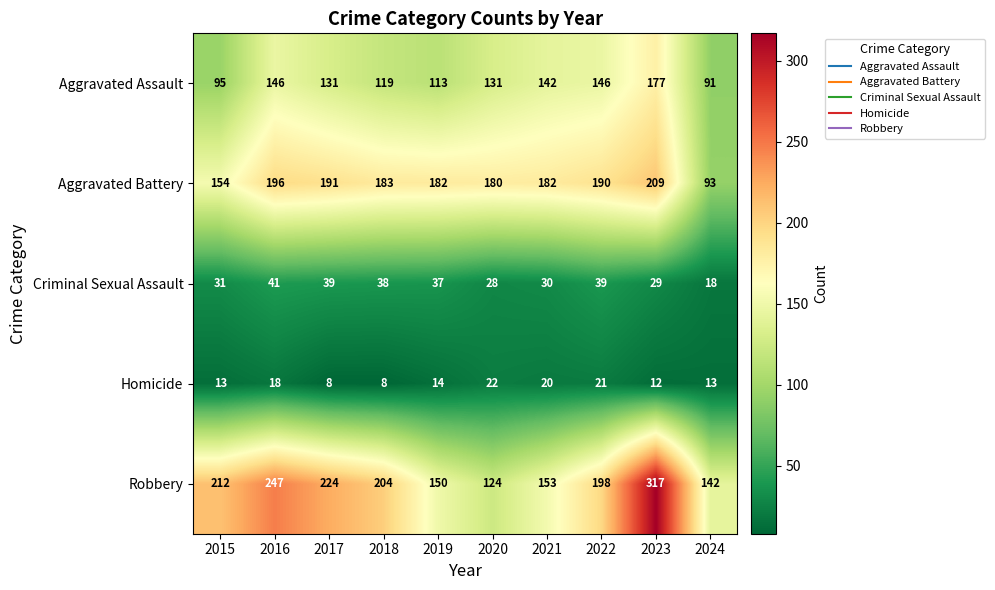

What is the approximate value of Criminal Sexual Assault at 2021, to the nearest 10?

30